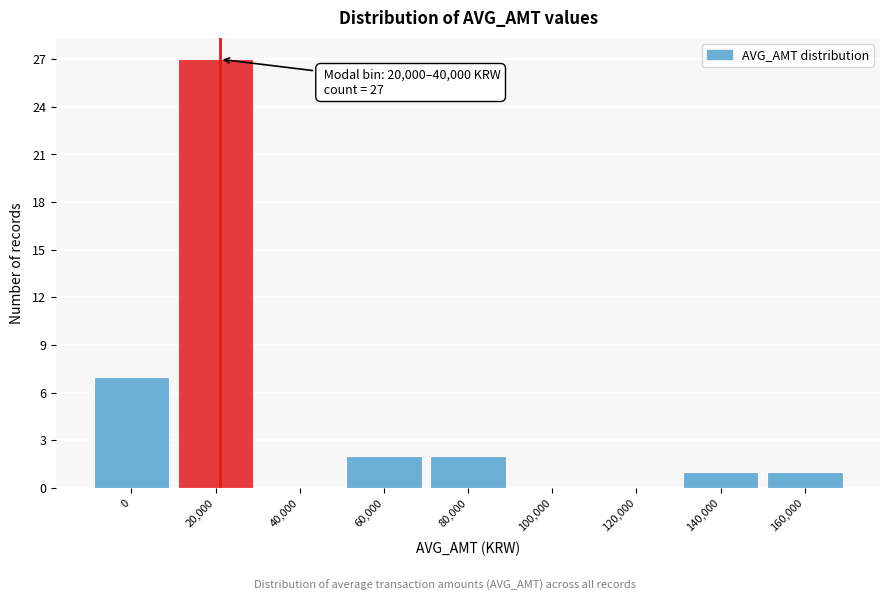

Reading left to right, extract all data points from this chart.

0=7	20,000=27	40,000=0	60,000=2	80,000=2	100,000=0	120,000=0	140,000=1	160,000=1